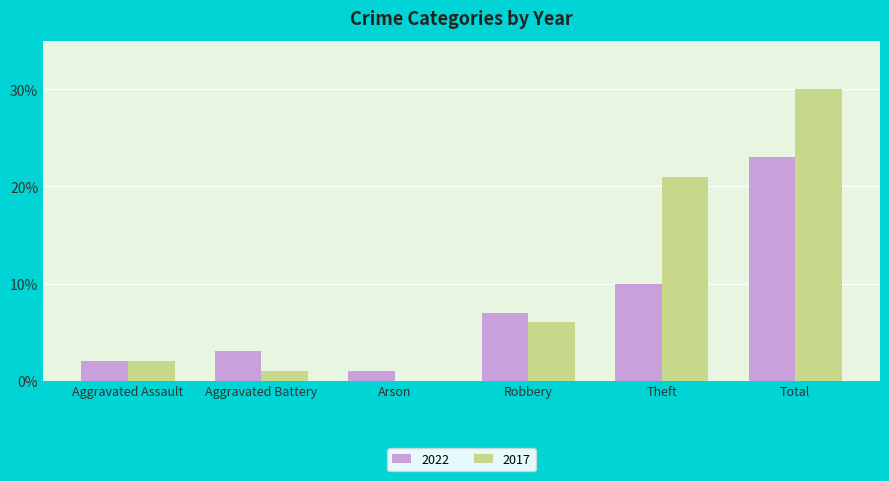

Between Aggravated Battery and Total, which series saw the biggest shift?

2017